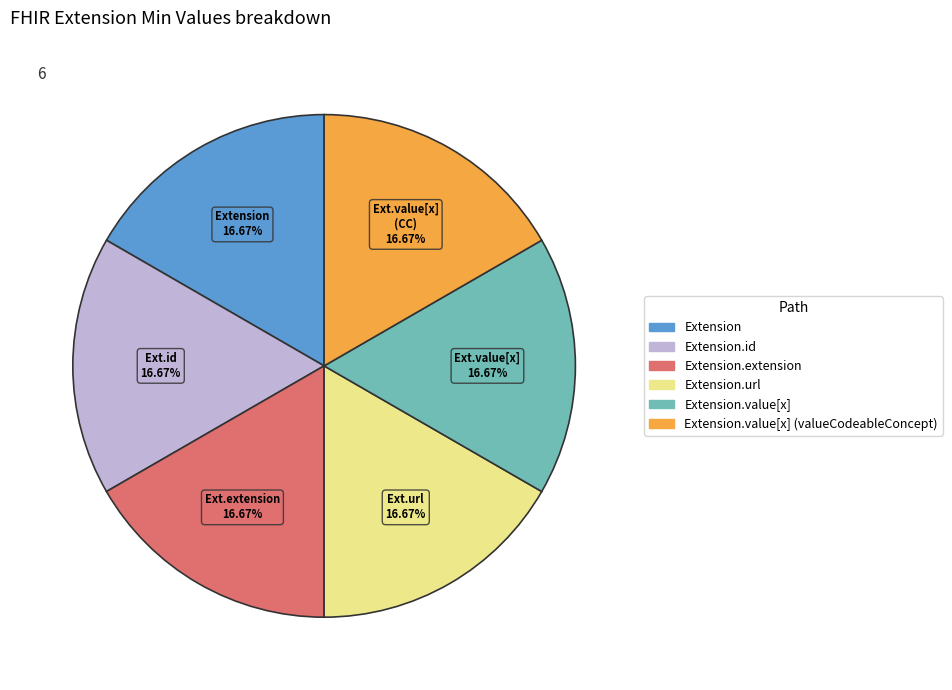

Is there any slice that represents more than half of the pie?

No